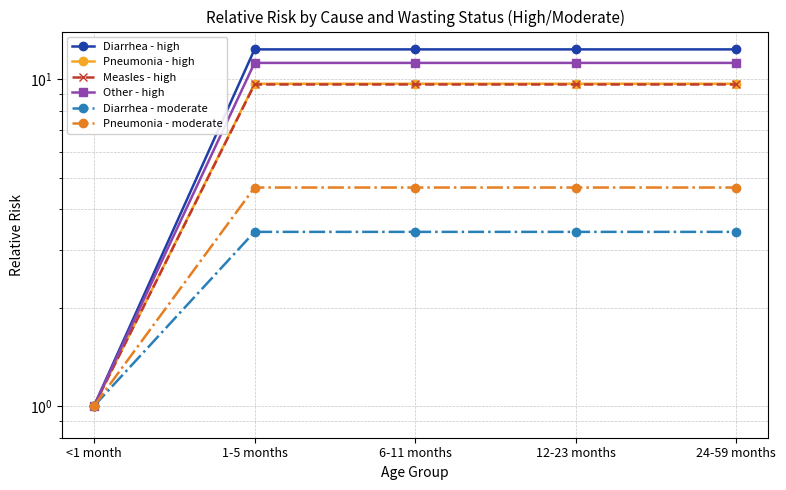

Does the chart have visible grid lines?

Yes